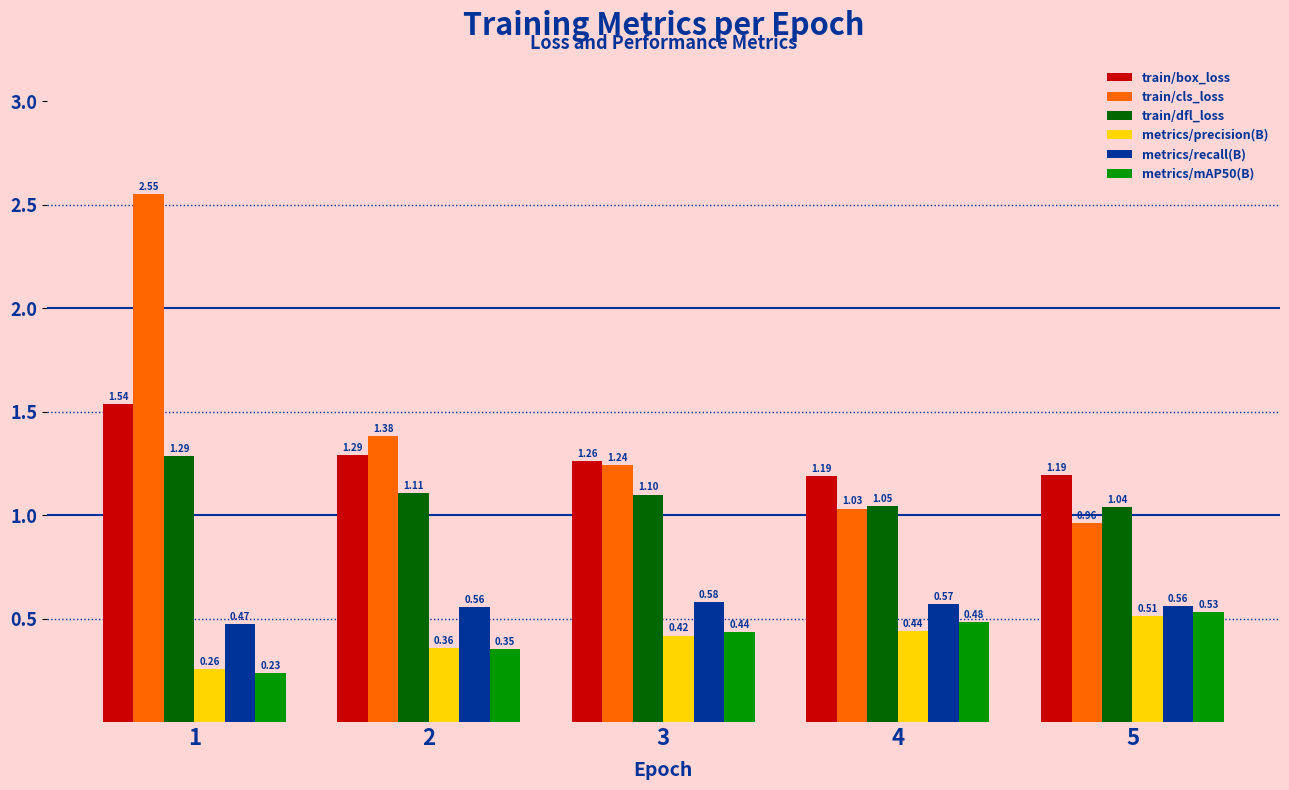

At which category is the sum across all series the highest?

1